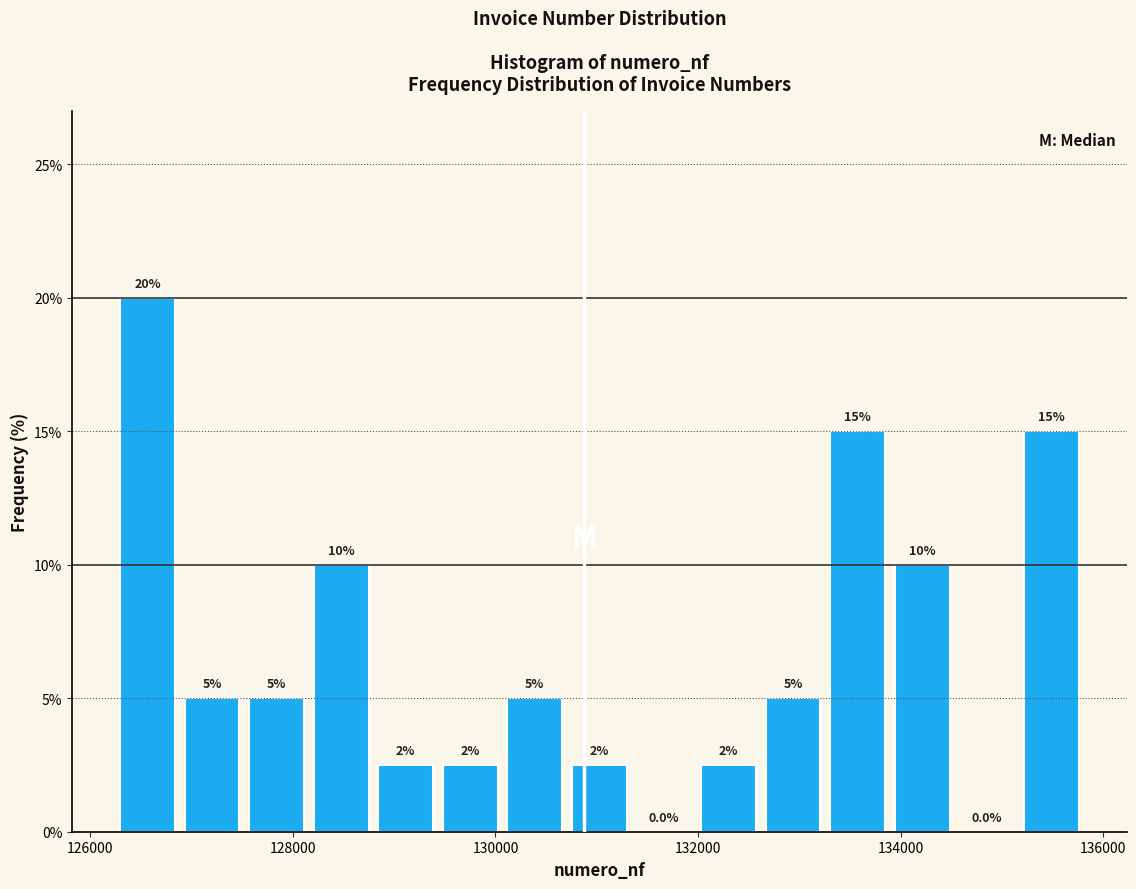

Read against the x-axis, roughly where is the centre of the tallest bar?

126600